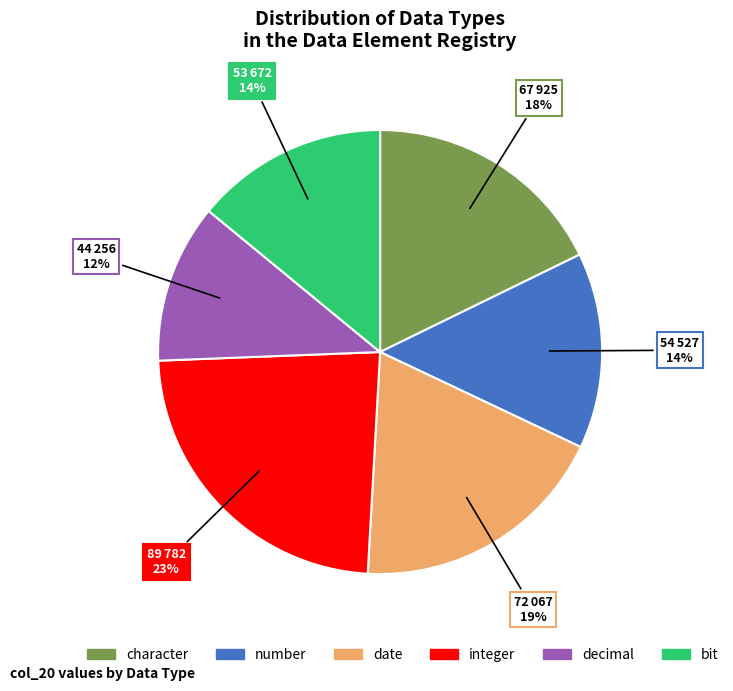

To the nearest percent, what is the average slice percentage?

17%